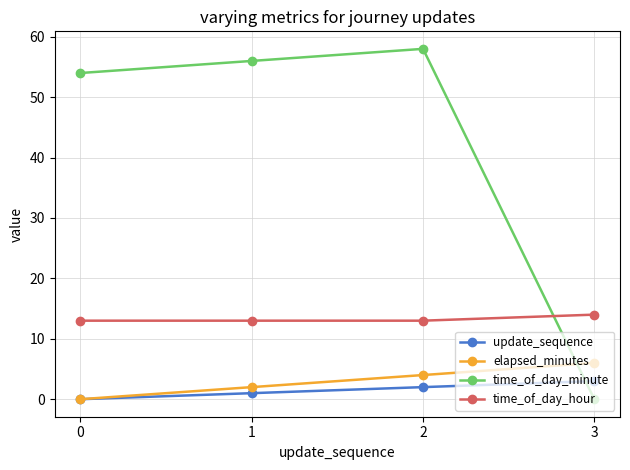

What is the highest value of the elapsed_minutes series?

6